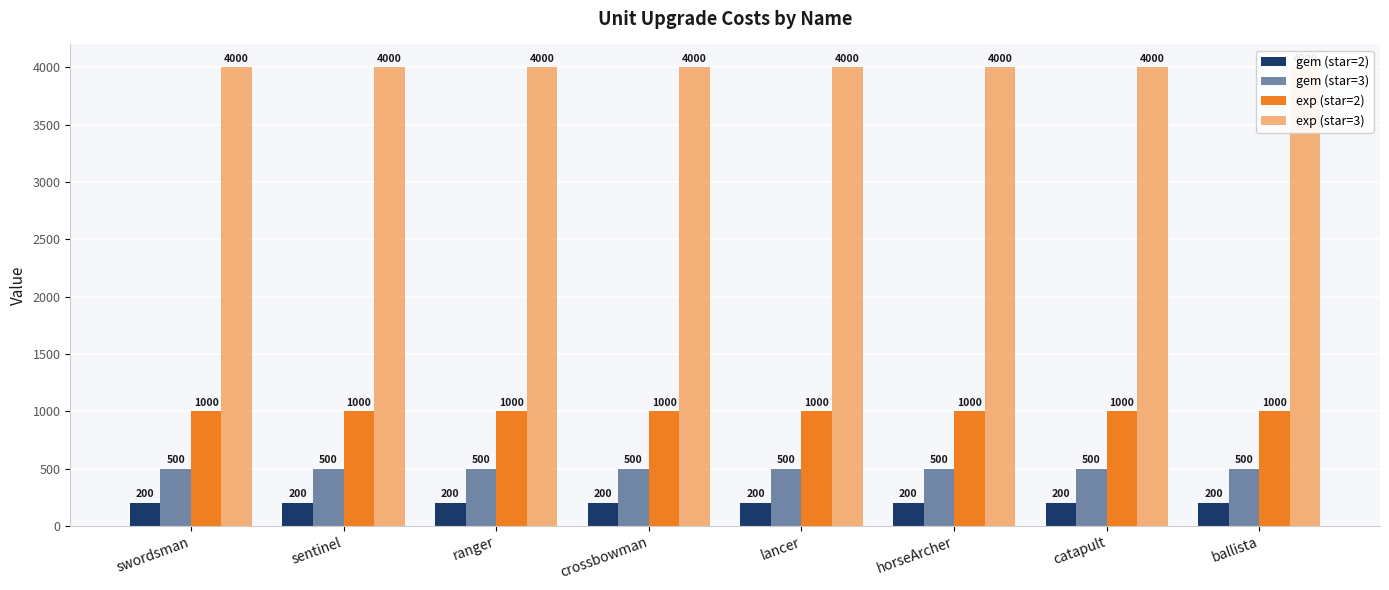

Where is exp (star=3) nearest to the value 4000?

swordsman